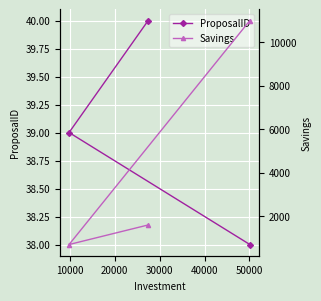

How many lines are shown in the chart?

2